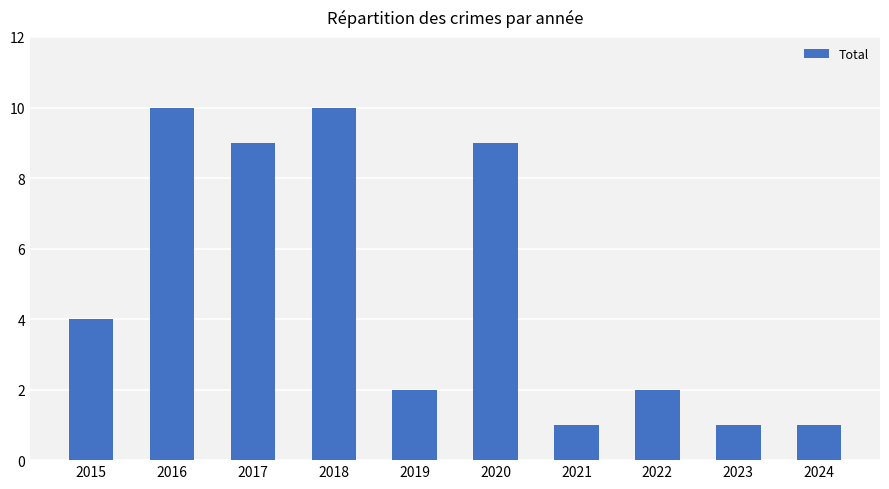

What is the change in value from 2015 to 2023?

-3